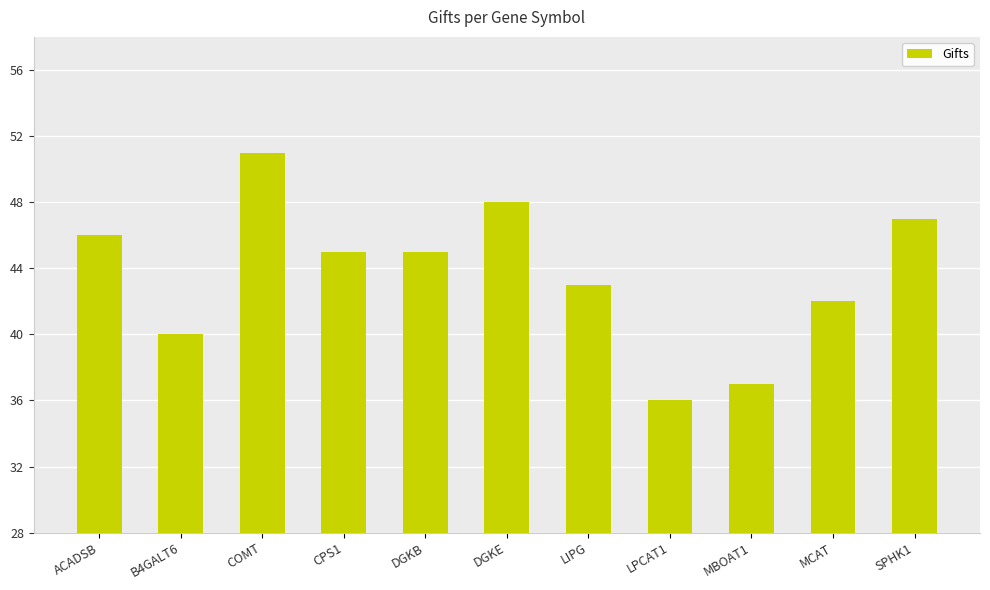

Which category has the lowest value across all series?

LPCAT1